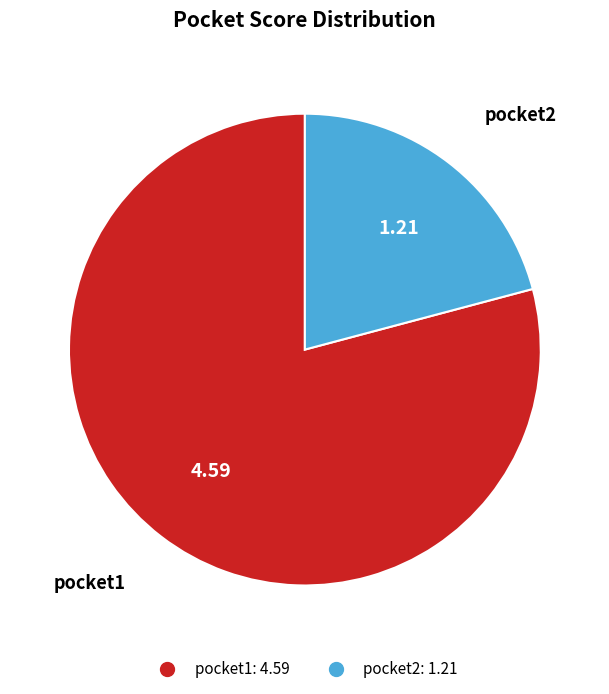

Is there a majority slice in this chart?

Yes